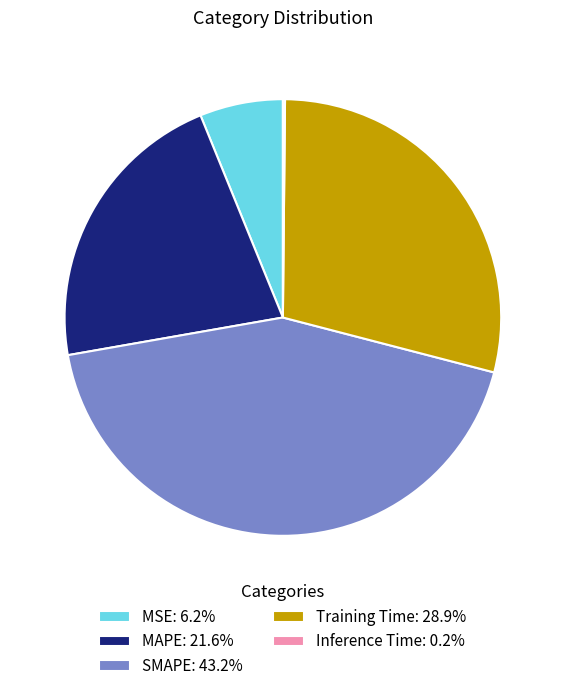

Does Training Time represent more than half of the total?

No